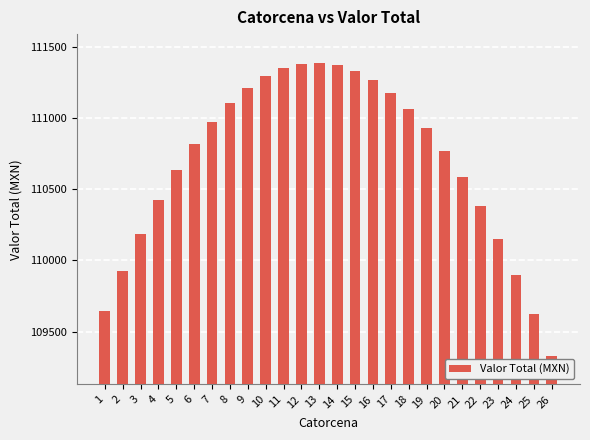

Count the number of categories in the chart.

26